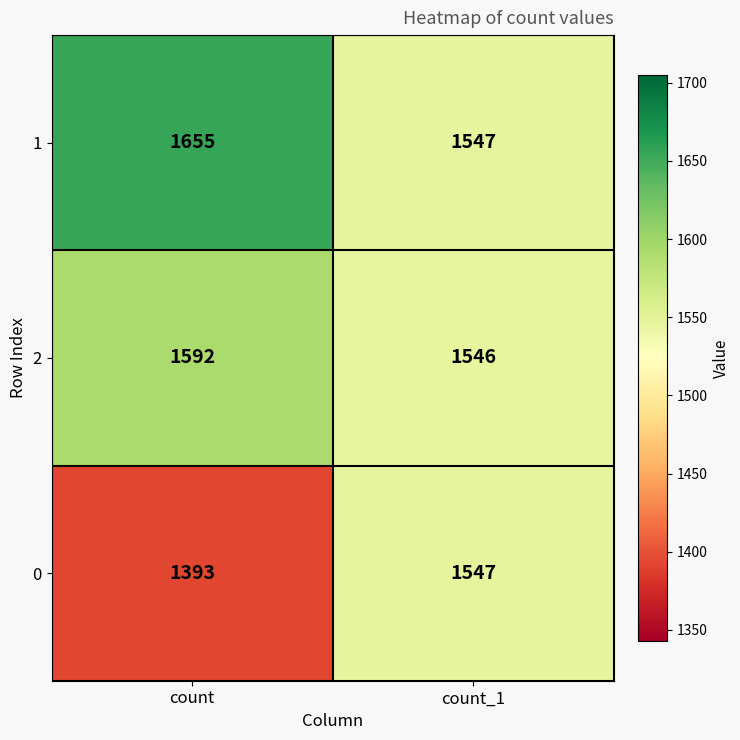

At how many categories does at least one series exceed 1526?

2